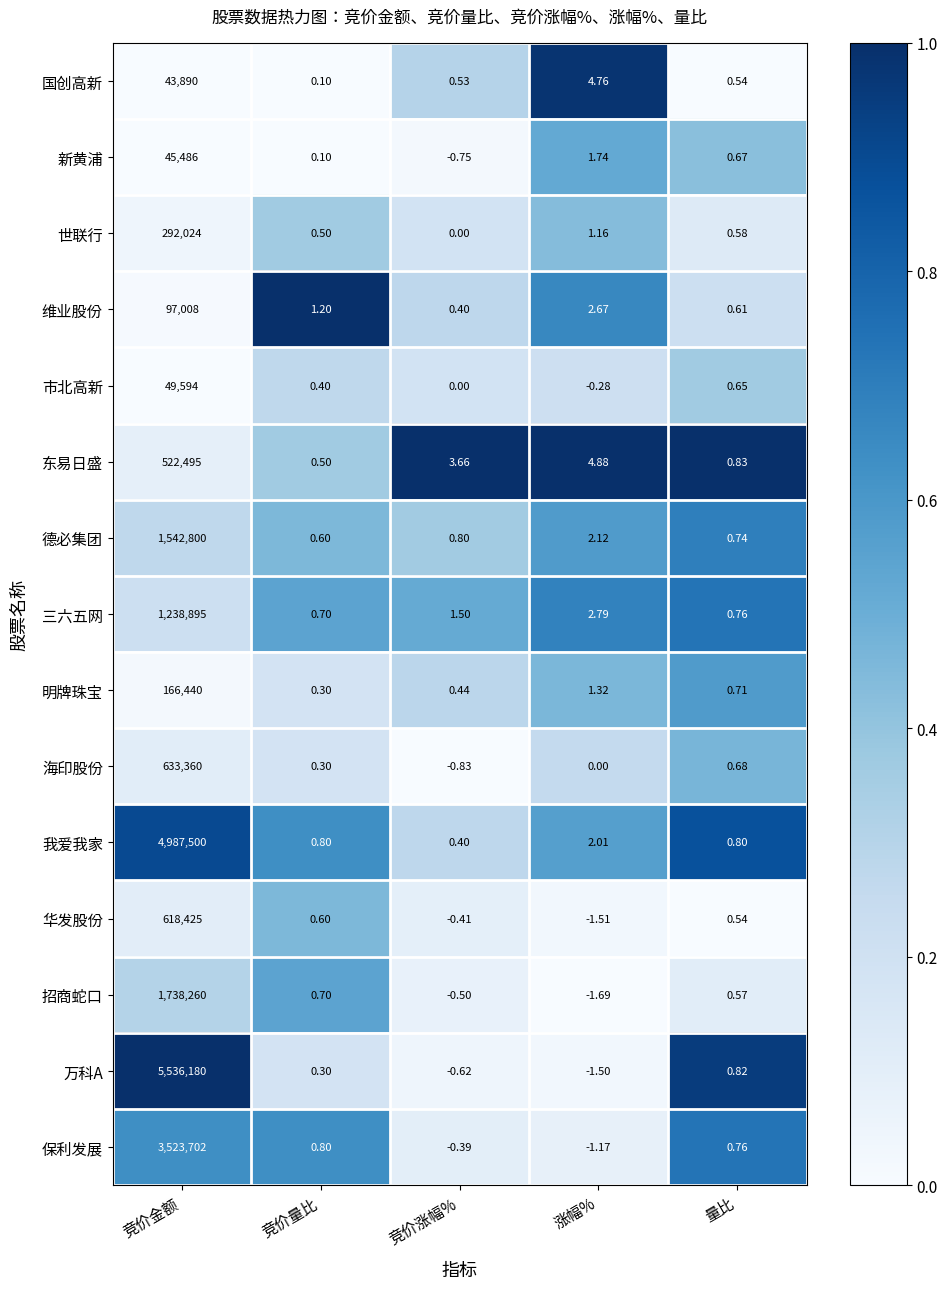

What is the spread (max minus min) of values at 竞价金额?

5492290.0